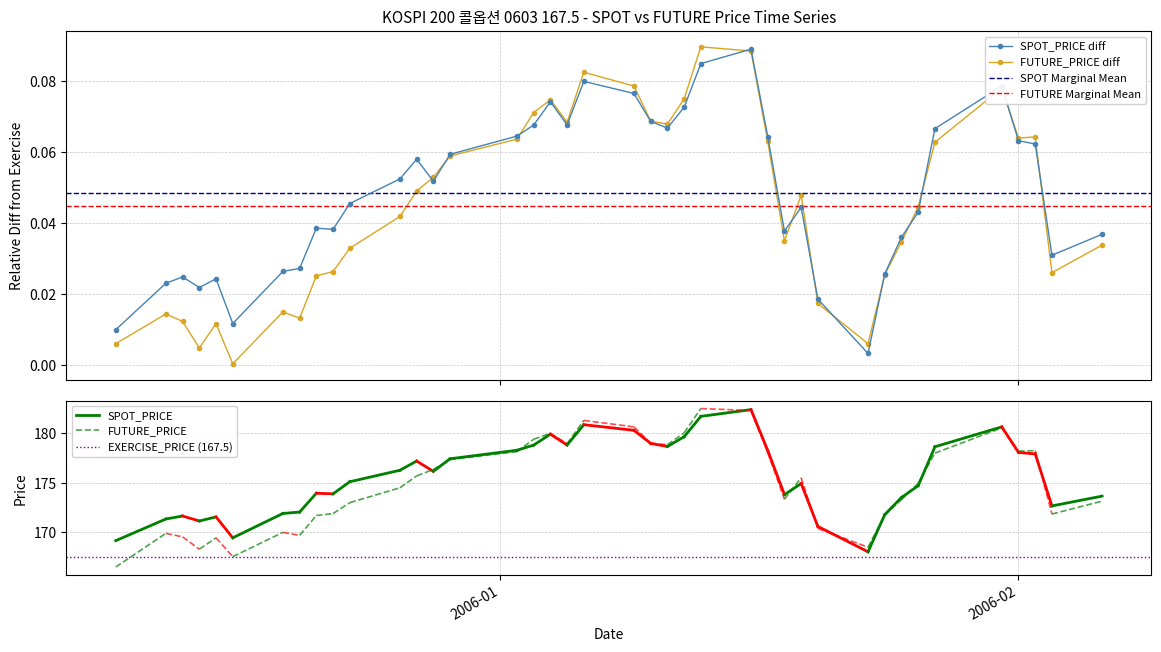

True or false: FUTURE_PRICE has more than 0 interior local peaks.

True